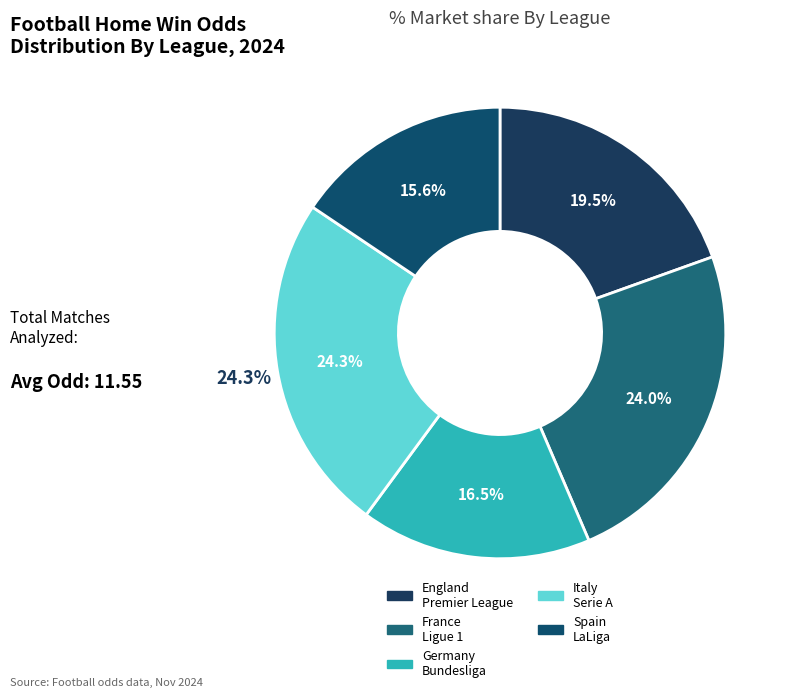

True or false: FRANCE - LIGUE 1 accounts for 9% of the total.

False